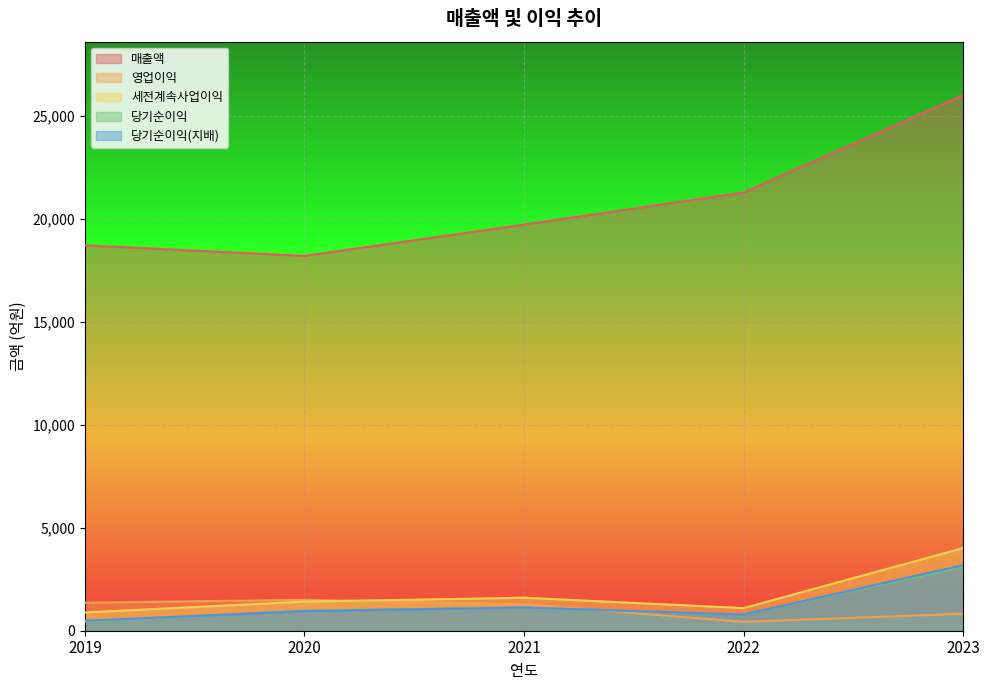

Where is 당기순이익(지배) nearest to the value 1837?

2021